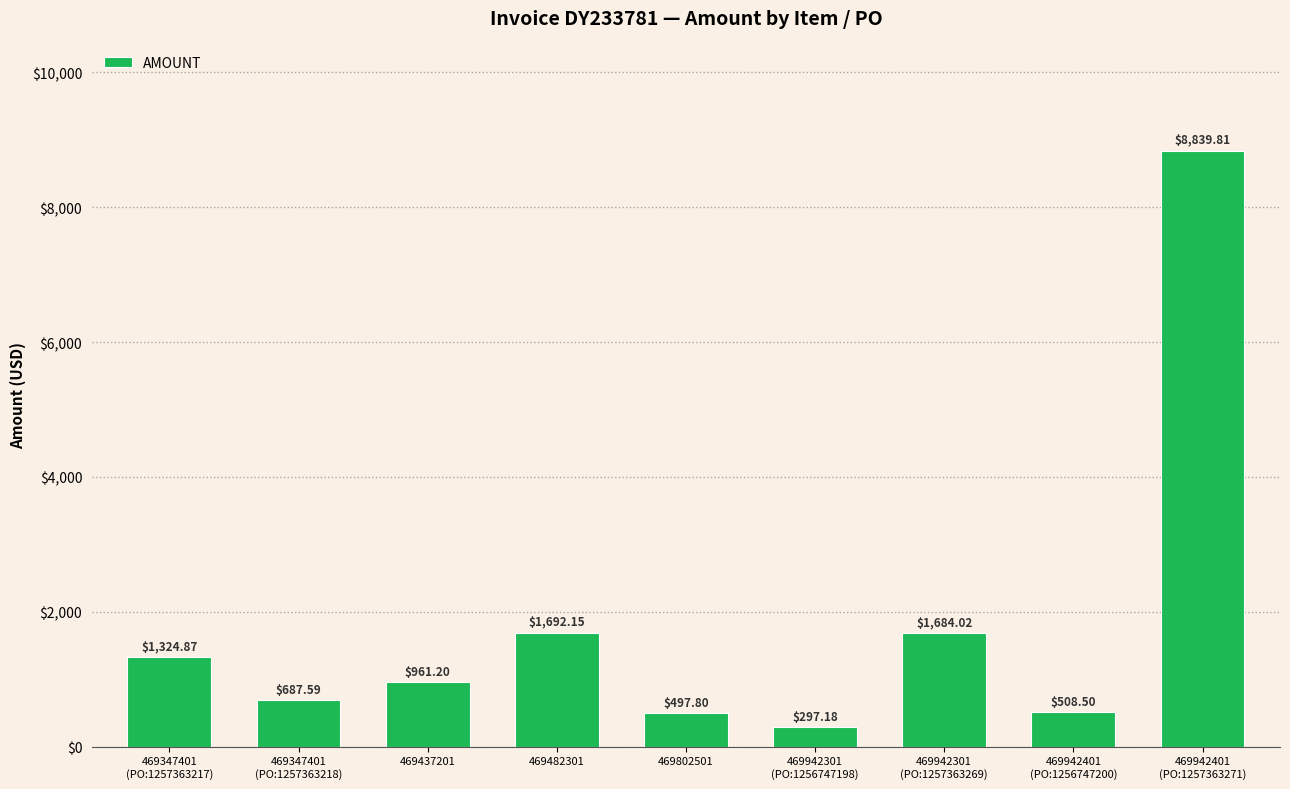

Reading left to right, extract all data points from this chart.

469347401
(PO:1257363217)=1324.9	469347401
(PO:1257363218)=687.6	469437201=961.2	469482301=1692.2	469802501=497.8	469942301
(PO:1256747198)=297.2	469942301
(PO:1257363269)=1684.0	469942401
(PO:1256747200)=508.5	469942401
(PO:1257363271)=8839.8